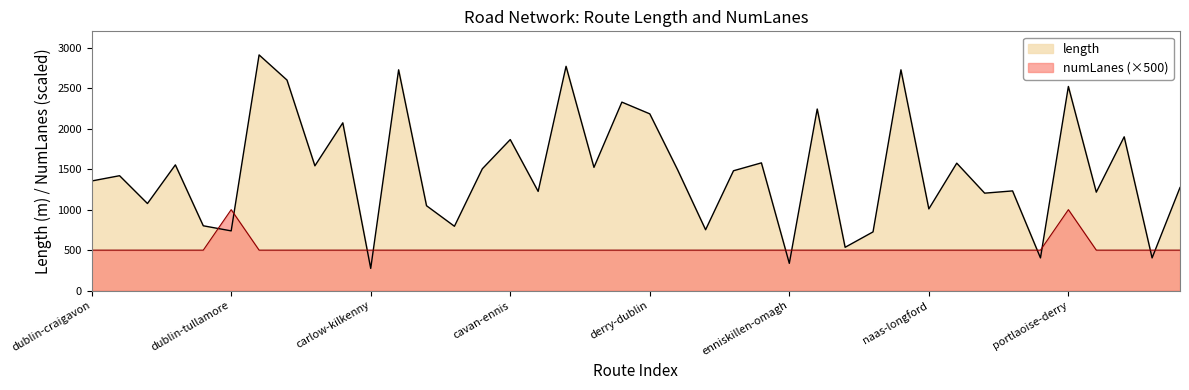

Between which two adjacent categories do length and numLanes first intersect?

dublin-carlow and dublin-tullamore